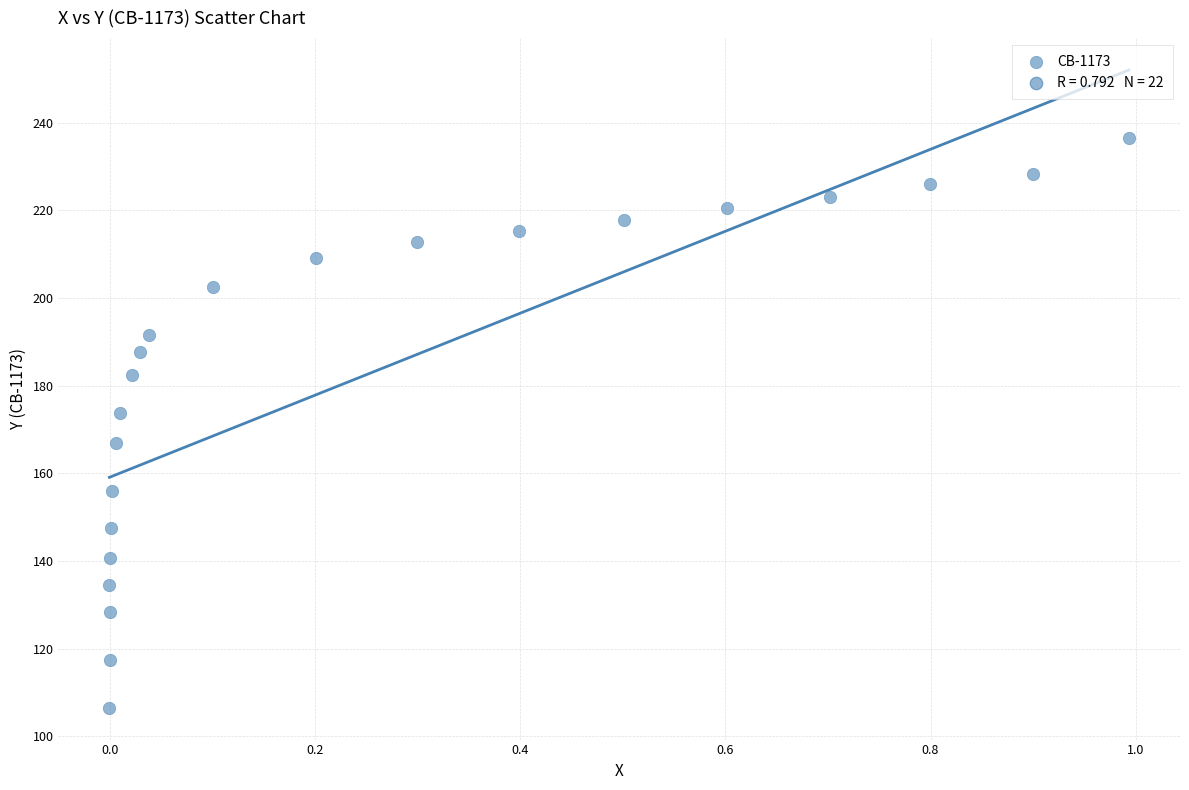

What is the range of Y values (max minus min)?

130.1